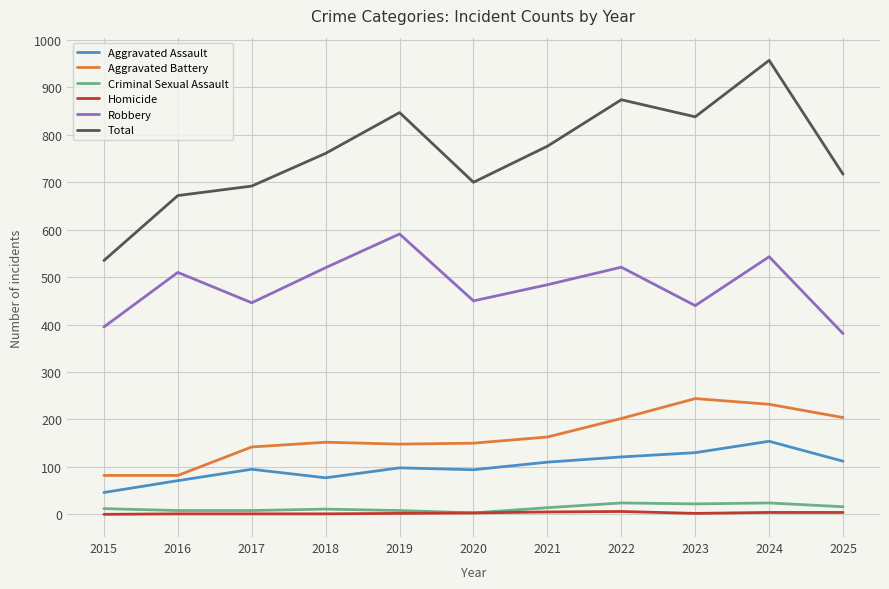

The value of Total at 2017 is 692. True or false?

True